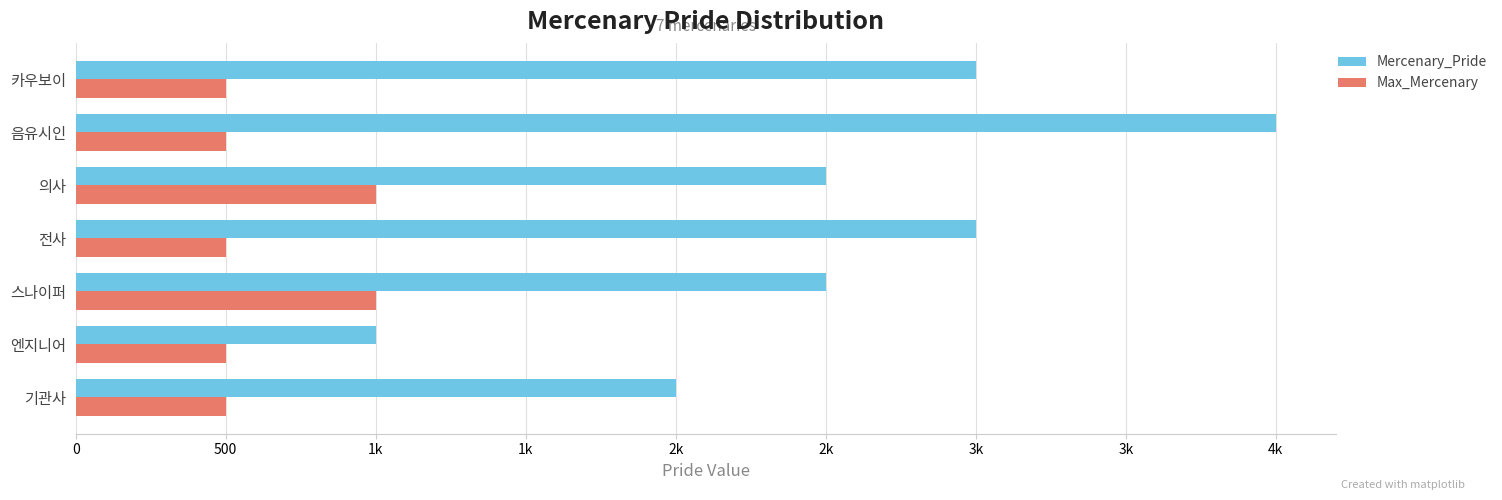

Which series has the largest range (max minus min)?

Mercenary_Pride